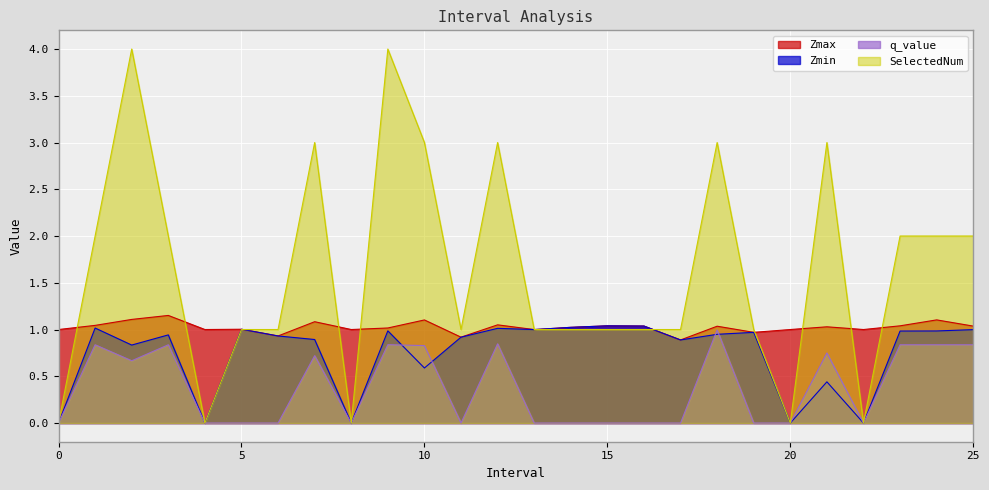

True or false: SelectedNum and q_value intersect in this chart.

False